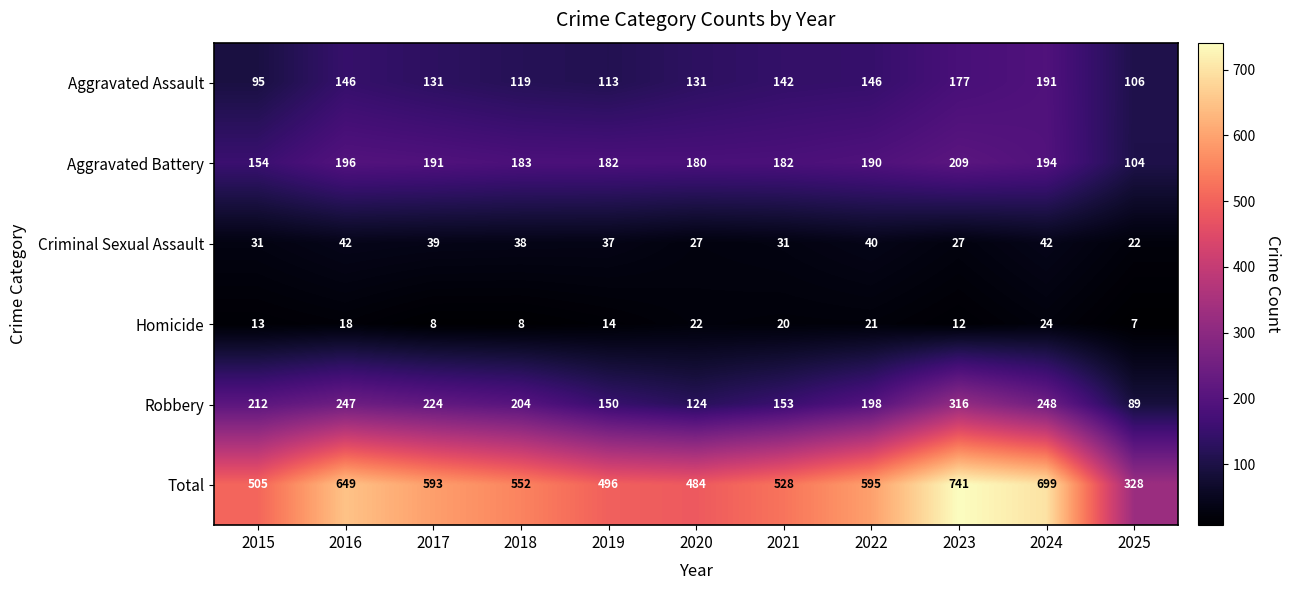

List the series in order of their peak value, highest first.

Total, Robbery, Aggravated Battery, Aggravated Assault, Criminal Sexual Assault, Homicide